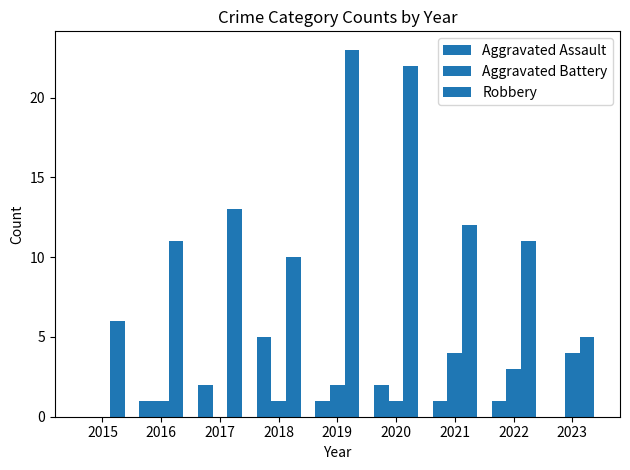

How many data points does each series have?

9